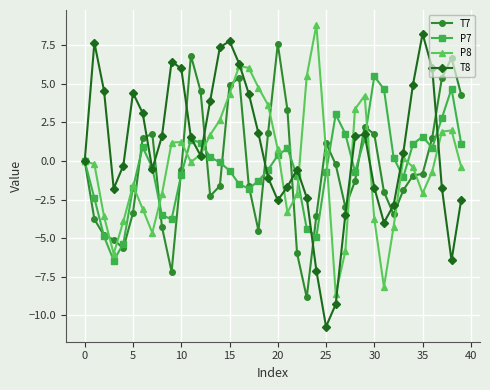

What is the value of the P7 point at the 19th from the left?

-1.3